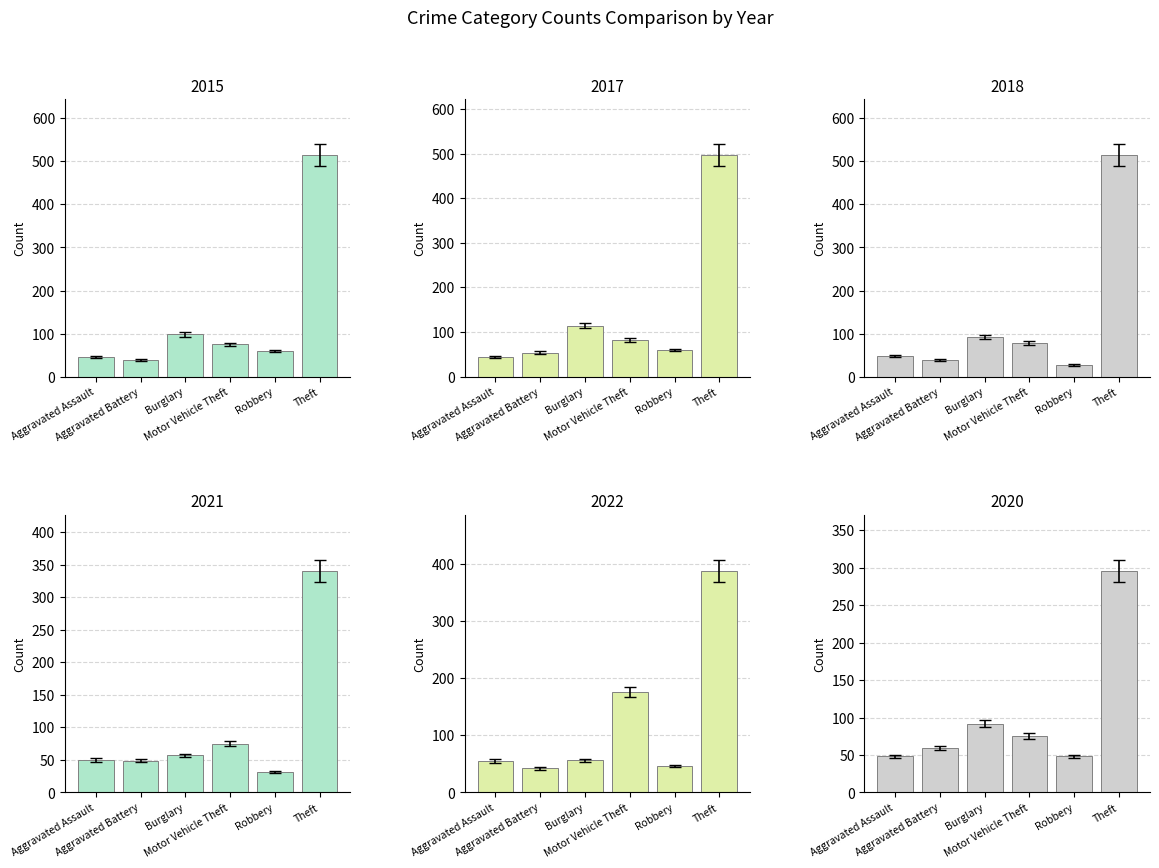

At which category is the sum across all series the highest?

Theft